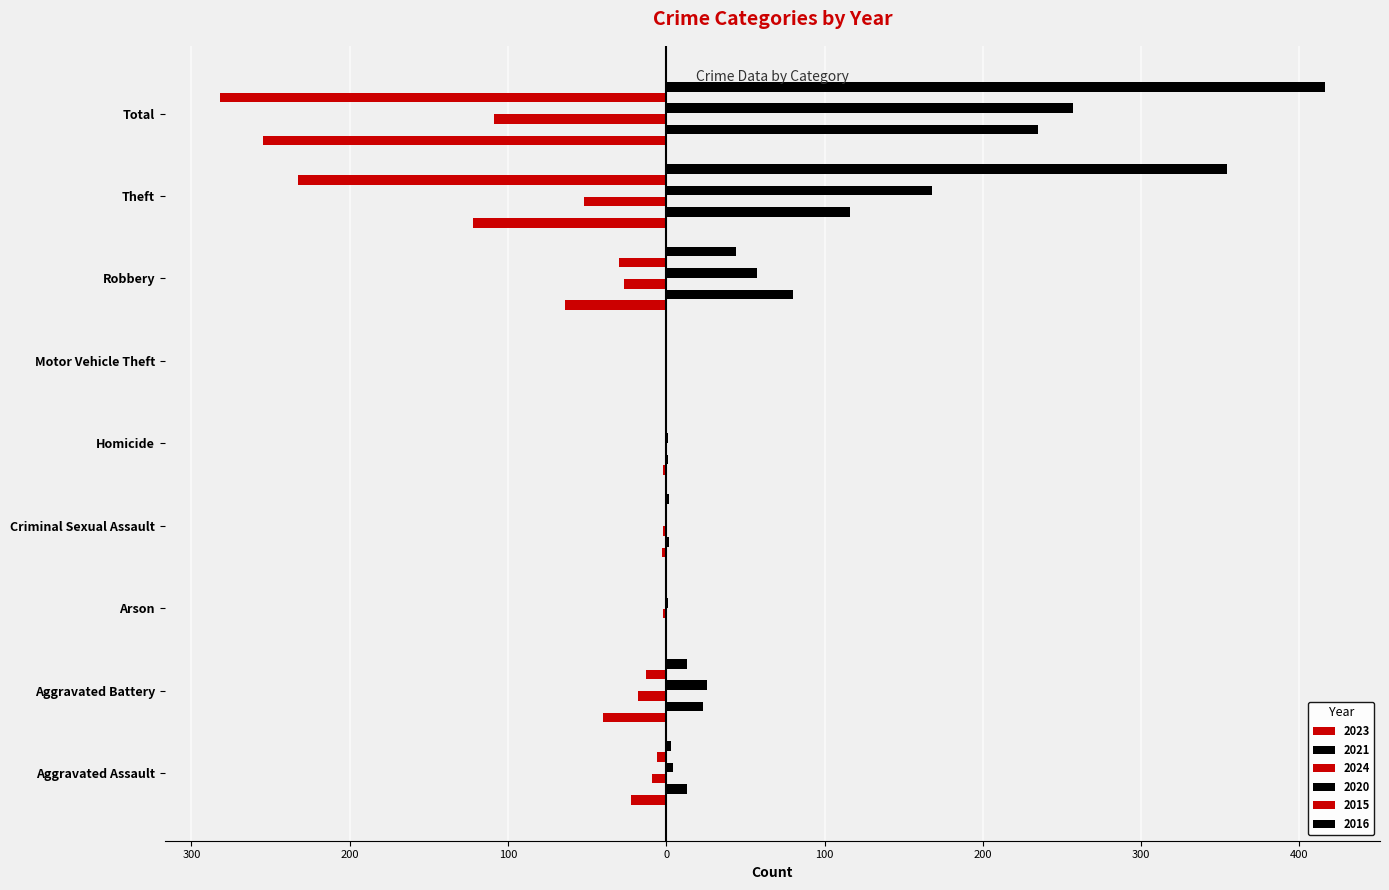

Count the number of categories in the chart.

9